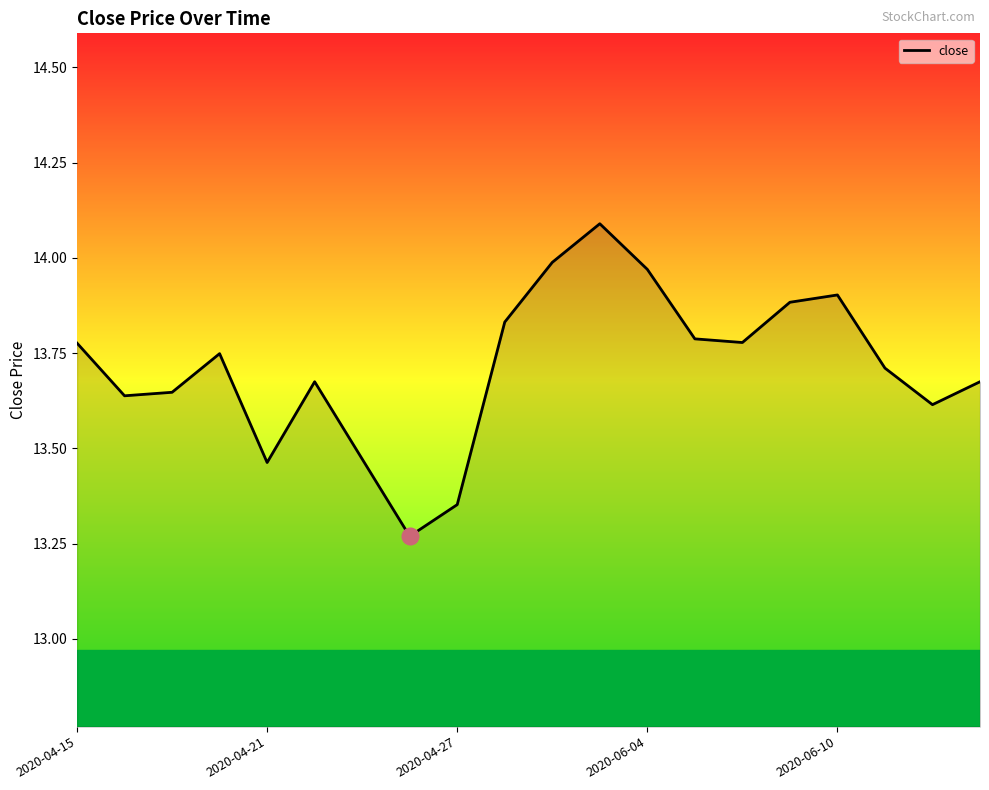

What is the greatest value displayed?

14.1